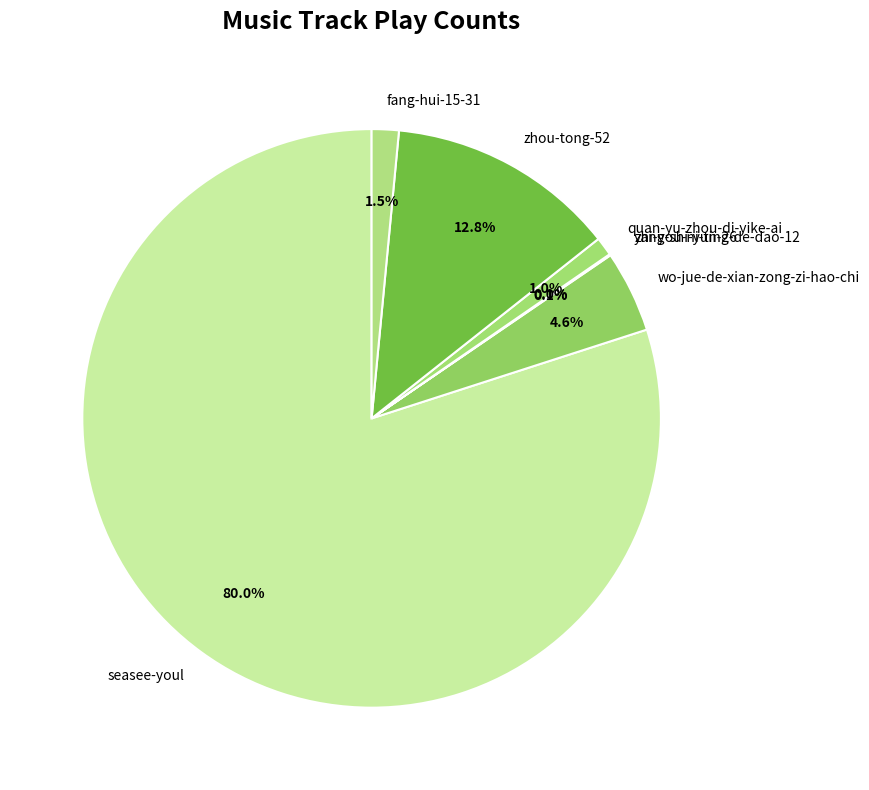

Between zhou-tong-52 and fang-hui-15-31, which is larger?

zhou-tong-52